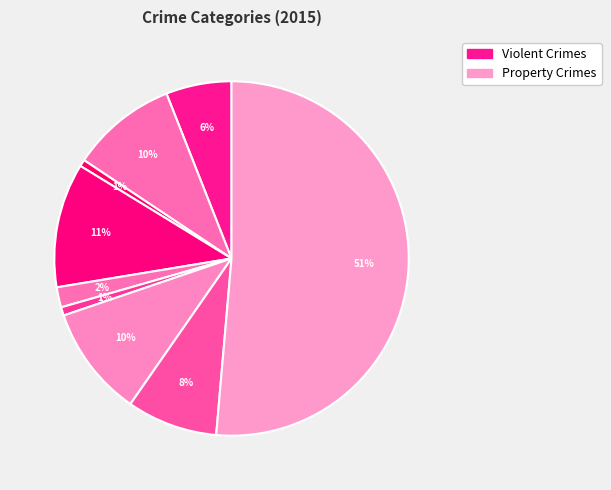

How many segments does this pie chart have?

9